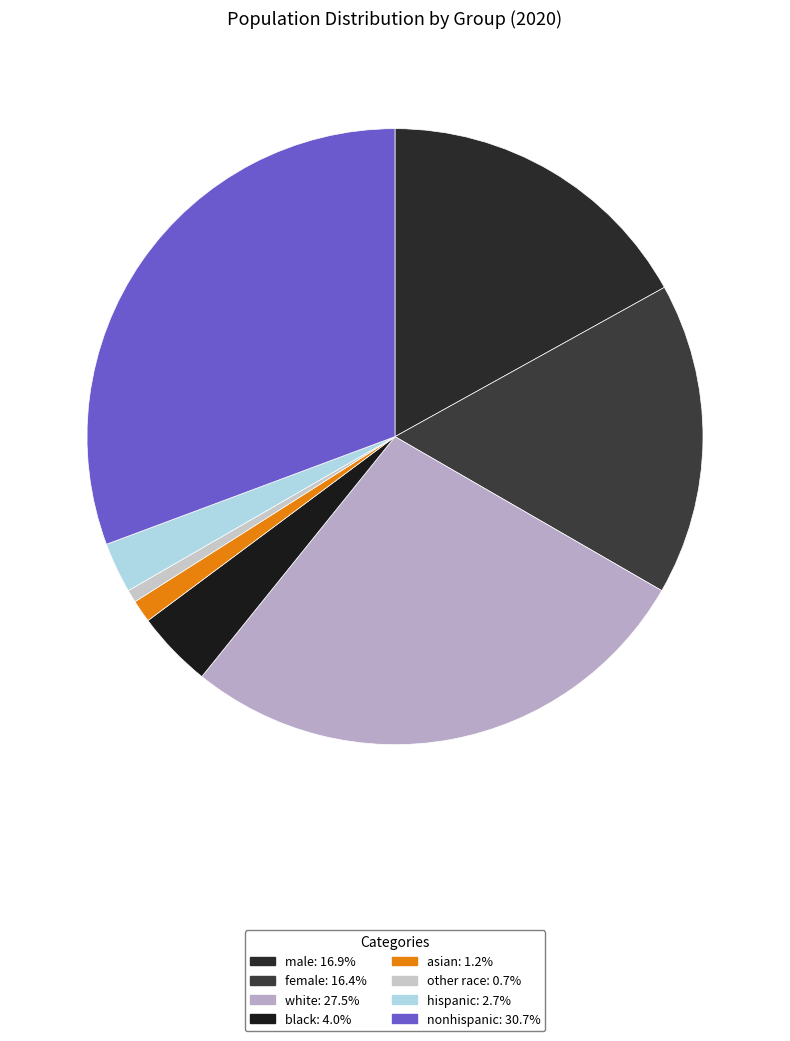

True or false: male accounts for 17% of the total.

True